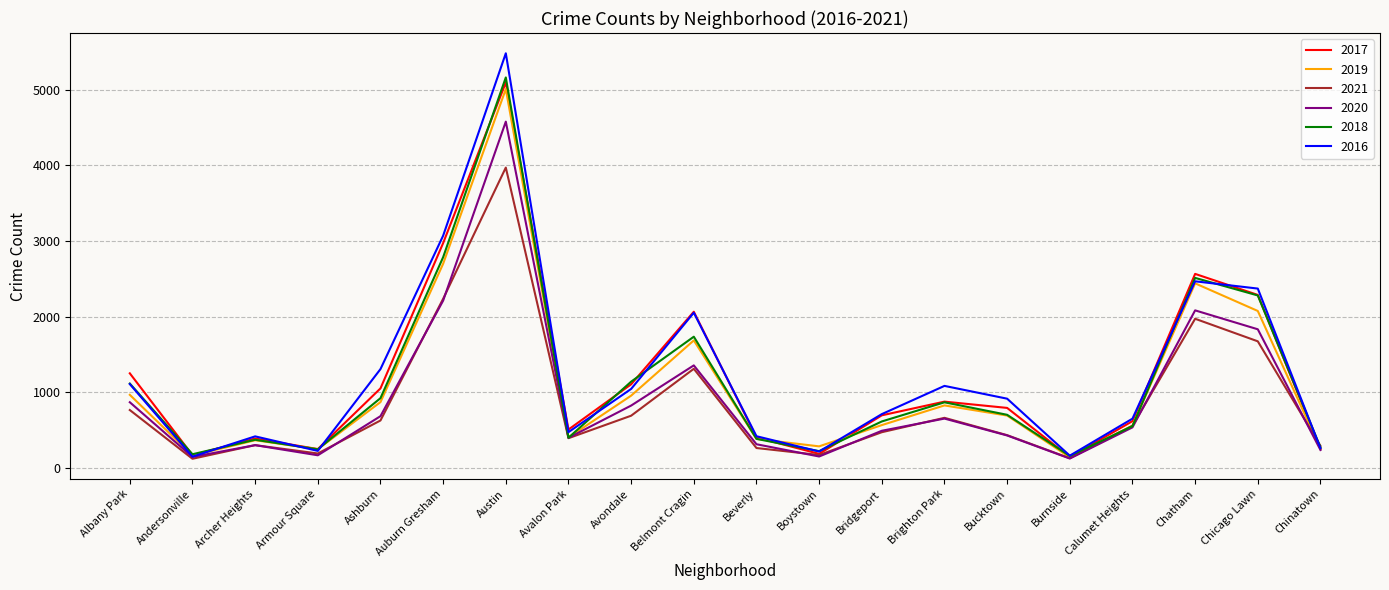

What is the spread (max minus min) of values at Brighton Park?

432